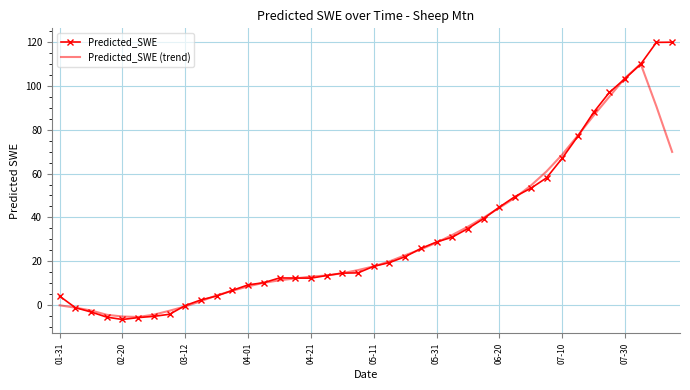

What is the lowest value of the Predicted_SWE series?

-6.4